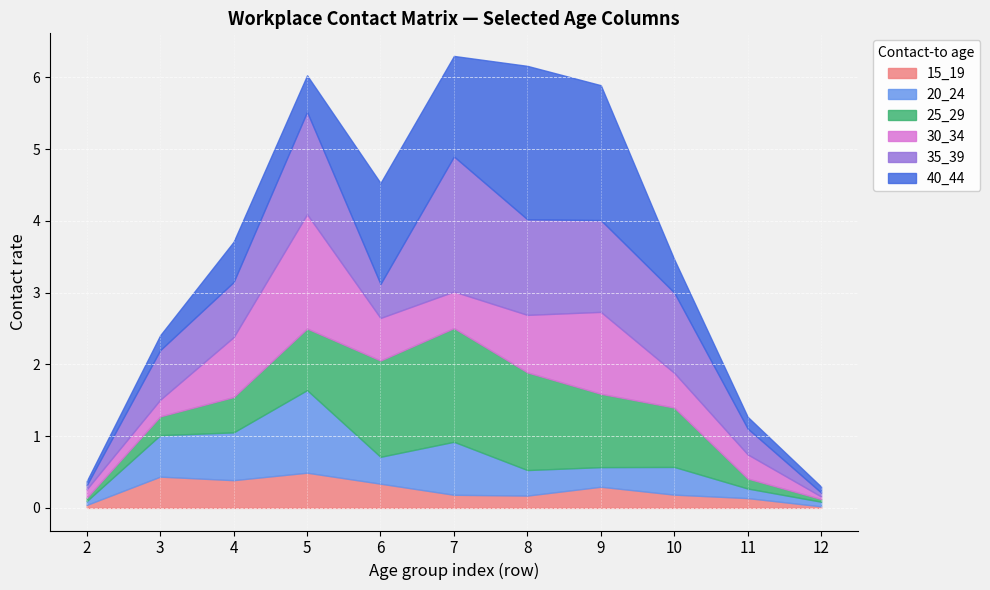

What is the total value across all series at 5?

6.0